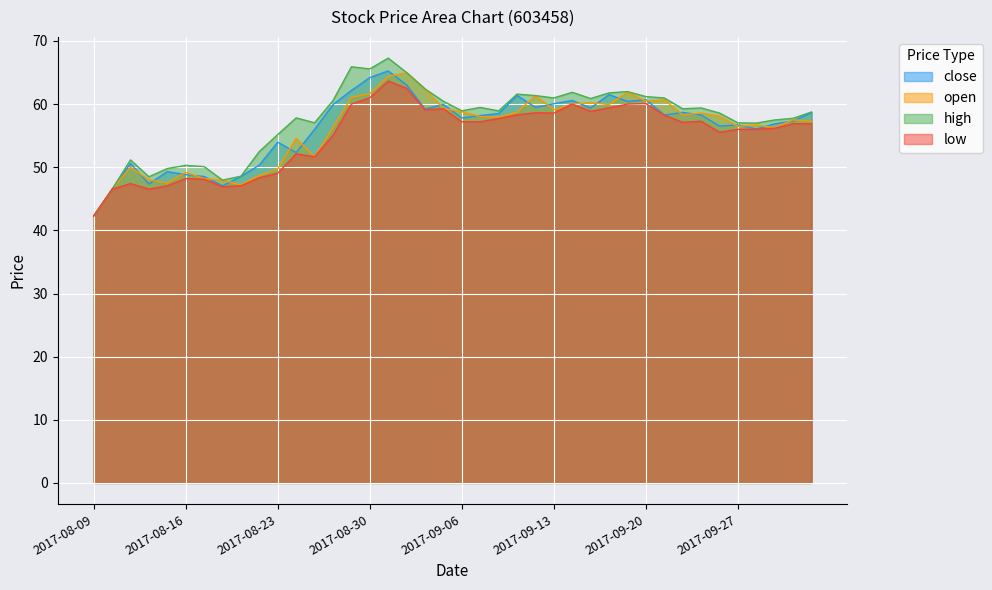

True or false: close has a value of 90.9 at 2017-10-09.

False